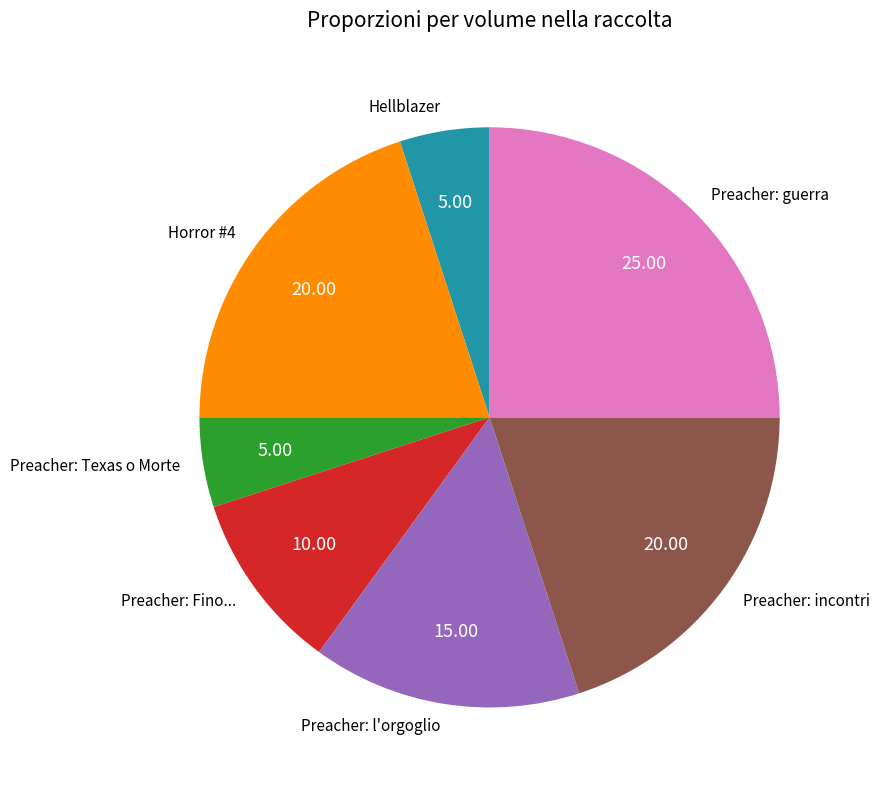

Count the number of slices in the pie.

7